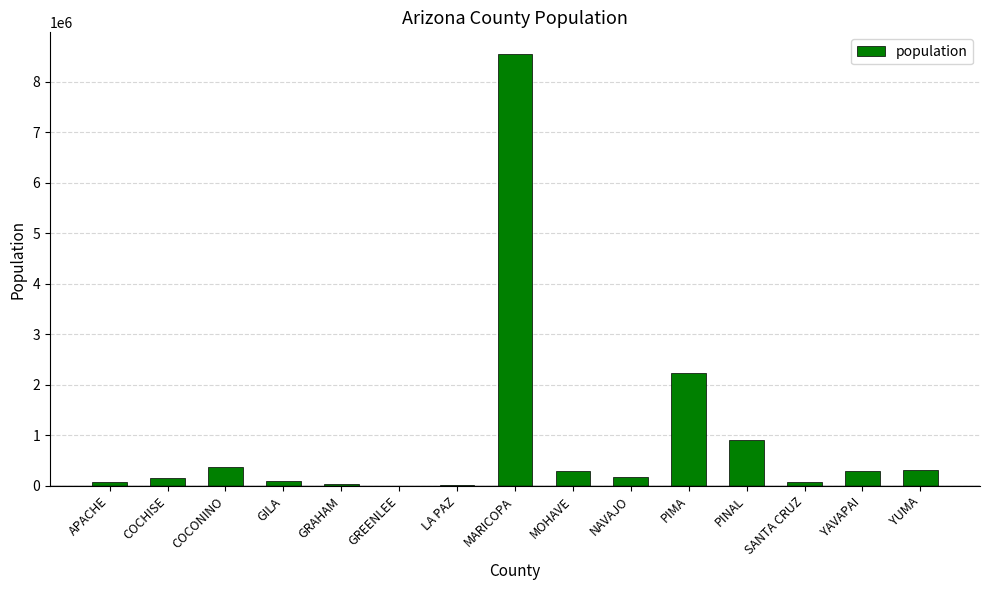

Are the bars horizontal?

No